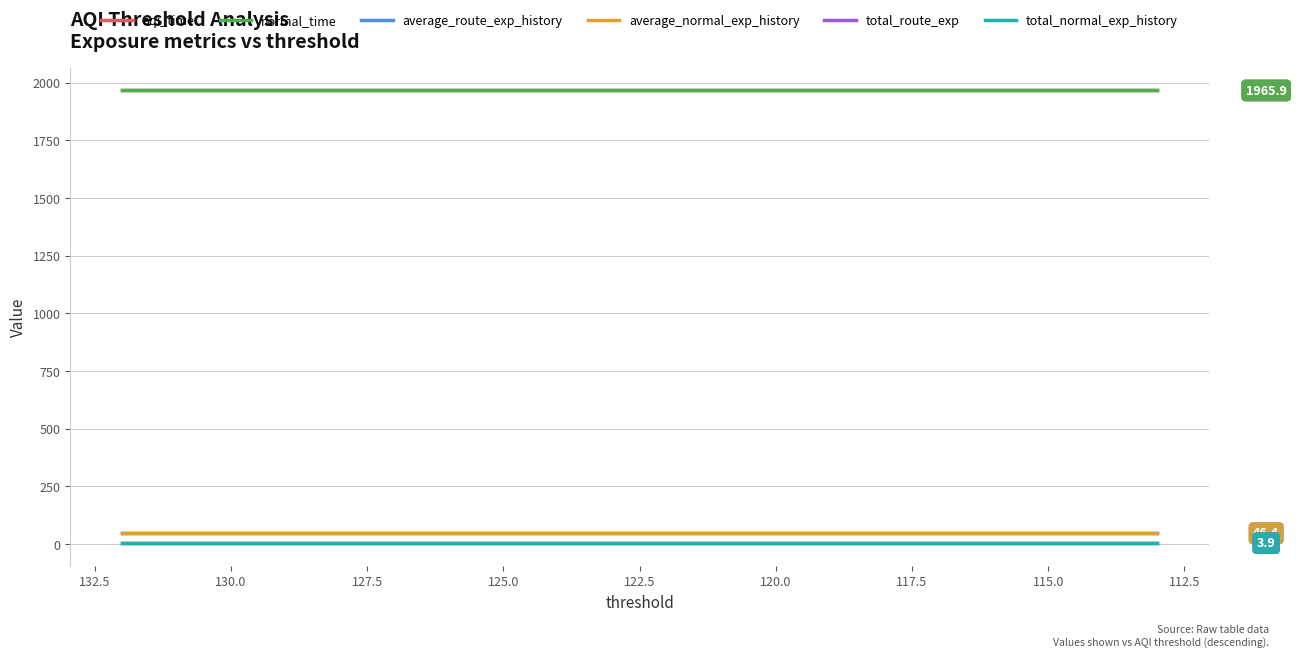

The average_route_exp_history series shows 15.9 at 11. True or false?

False